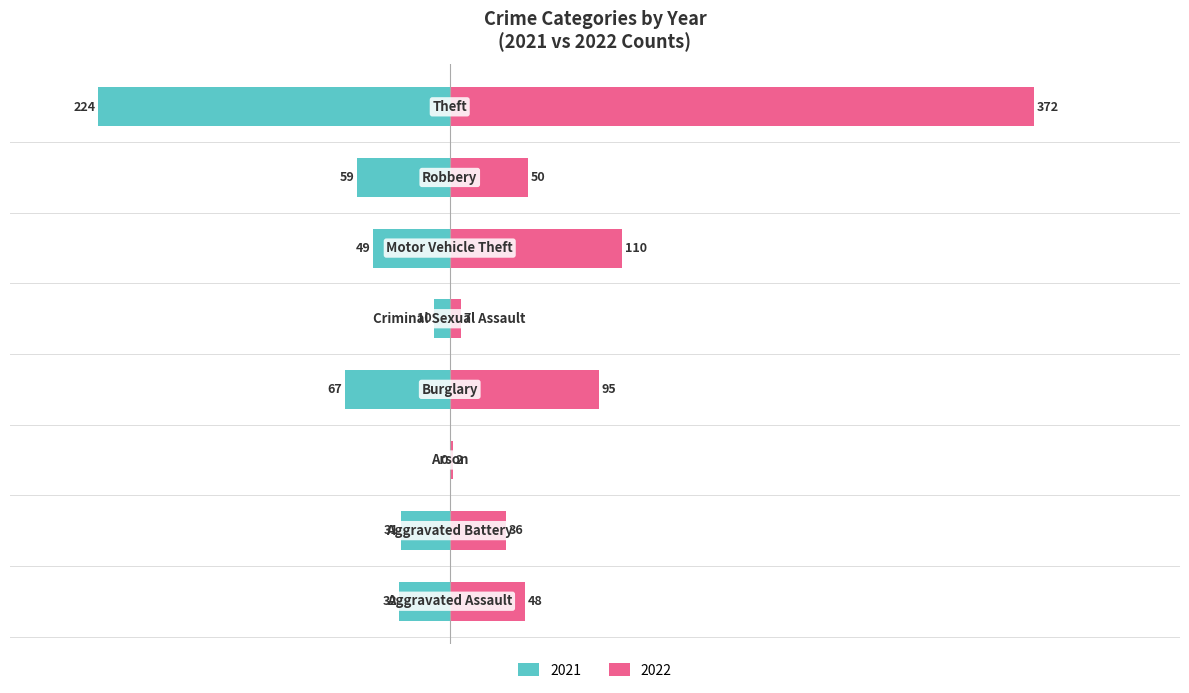

What position from the right is Criminal Sexual Assault?

4